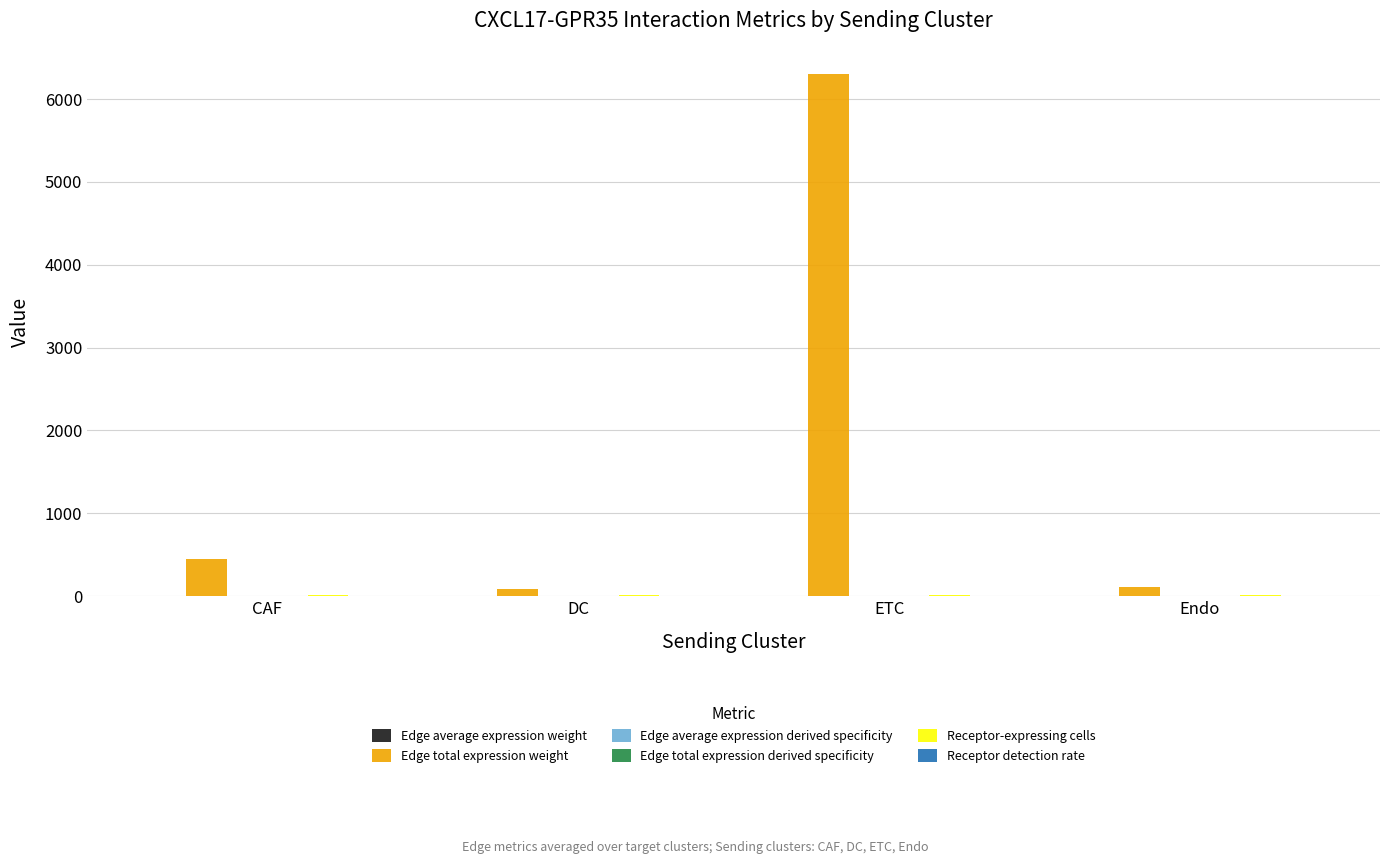

Which series has the largest total across all categories?

Edge total expression weight